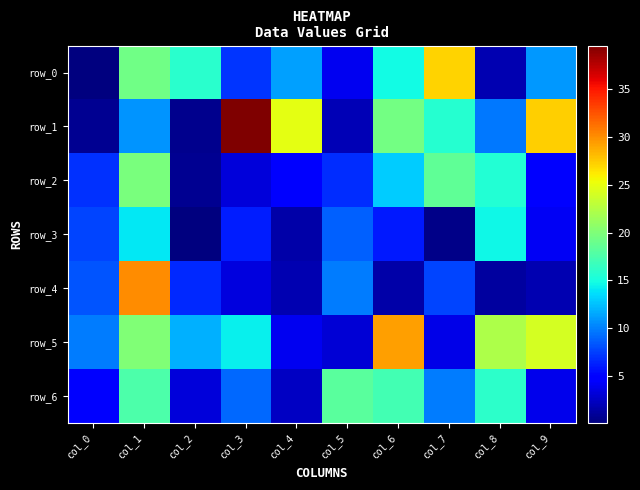

What is the maximum value for row_1?

39.5